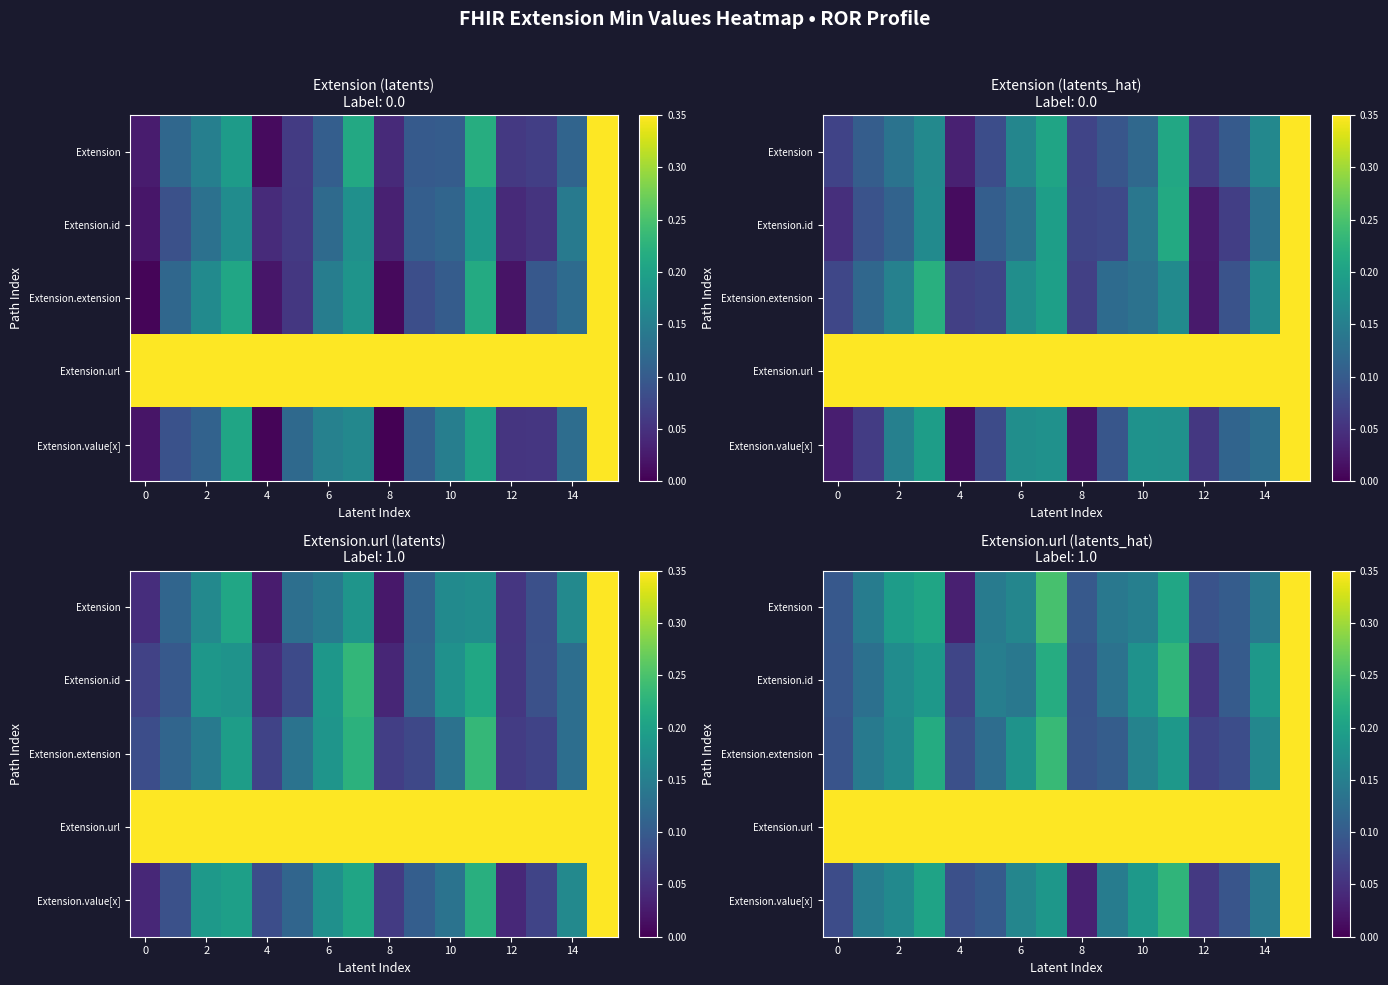

At which category is the sum across all series the highest?

15